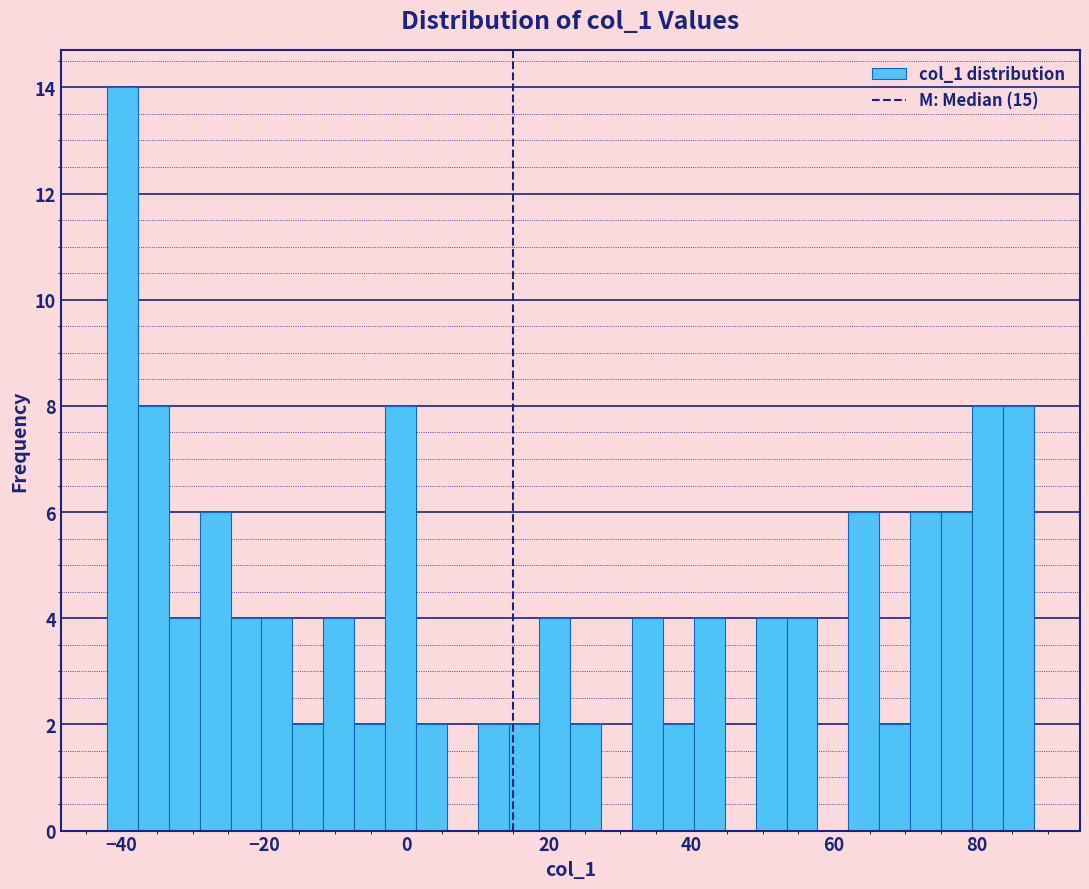

Around what value on the x-axis is the tallest bar? Give the approximate position of its centre, as read against the axis.

-40